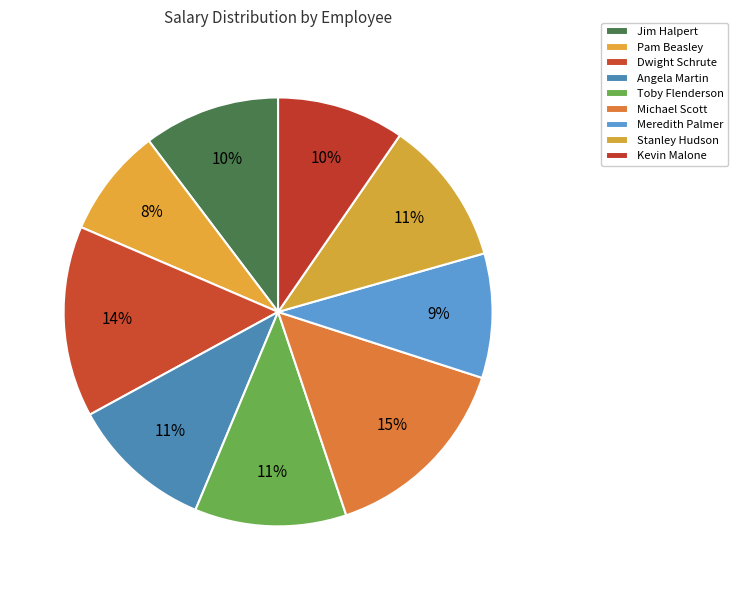

How many segments does this pie chart have?

9